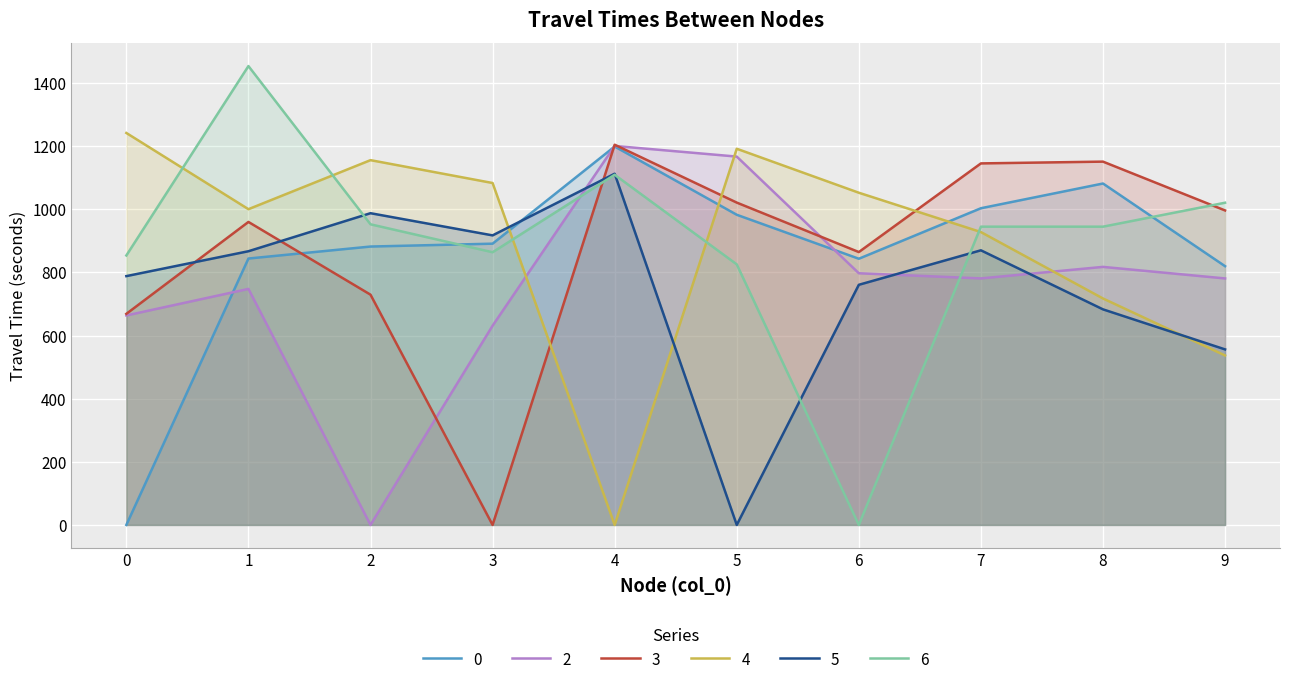

At which label is 4 closest to 620?

9